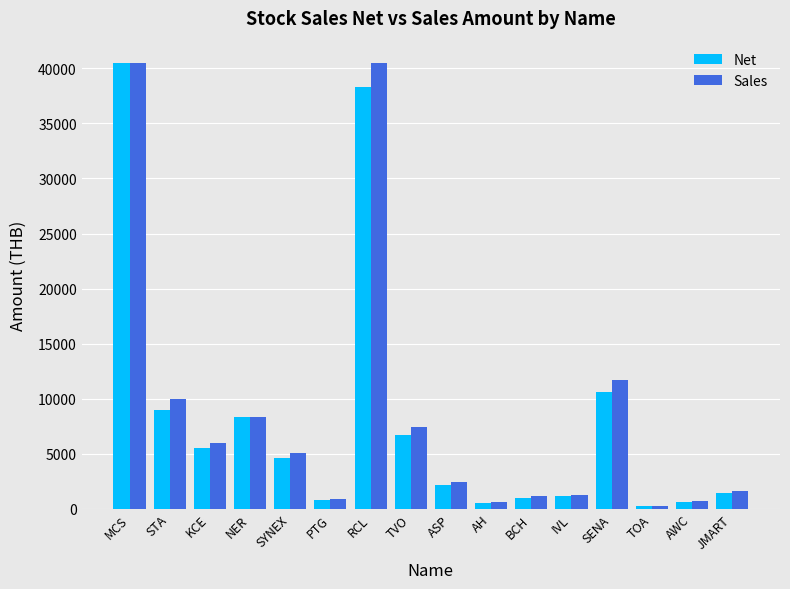

The Net series shows 1008.0 at BCH. True or false?

True